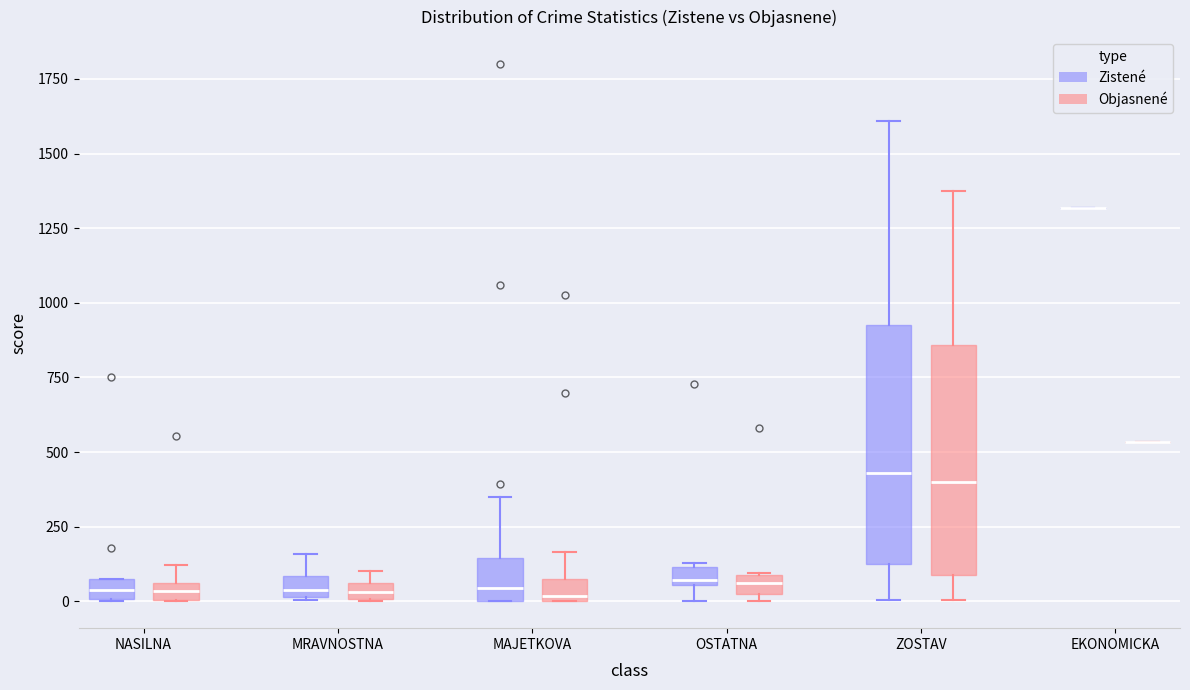

Where is the lower edge of the box for NASILNA (Zistené) on the y-axis? The values are not printed on the chart, so give them approximately, as read against the axis.

0